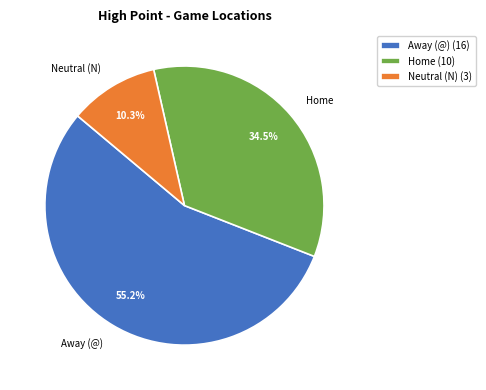

Is Neutral (N) the majority of the pie?

No